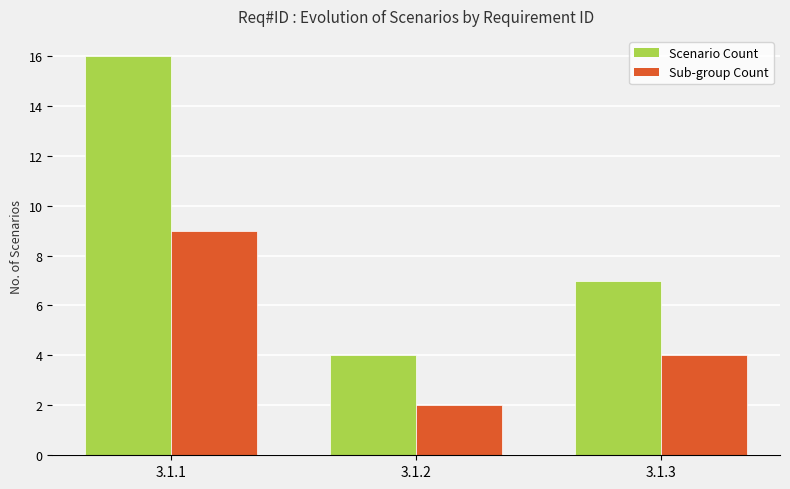

Which series changed the most between 3.1.1 and 3.1.2?

Scenario Count